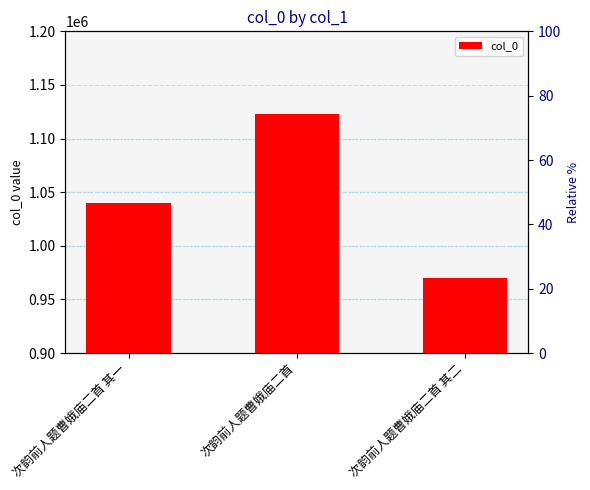

Reading left to right, list all the values displayed in this chart.

次韵前人题曹娥庙二首 其一=1040339	次韵前人题曹娥庙二首=1123380	次韵前人题曹娥庙二首 其二=969634